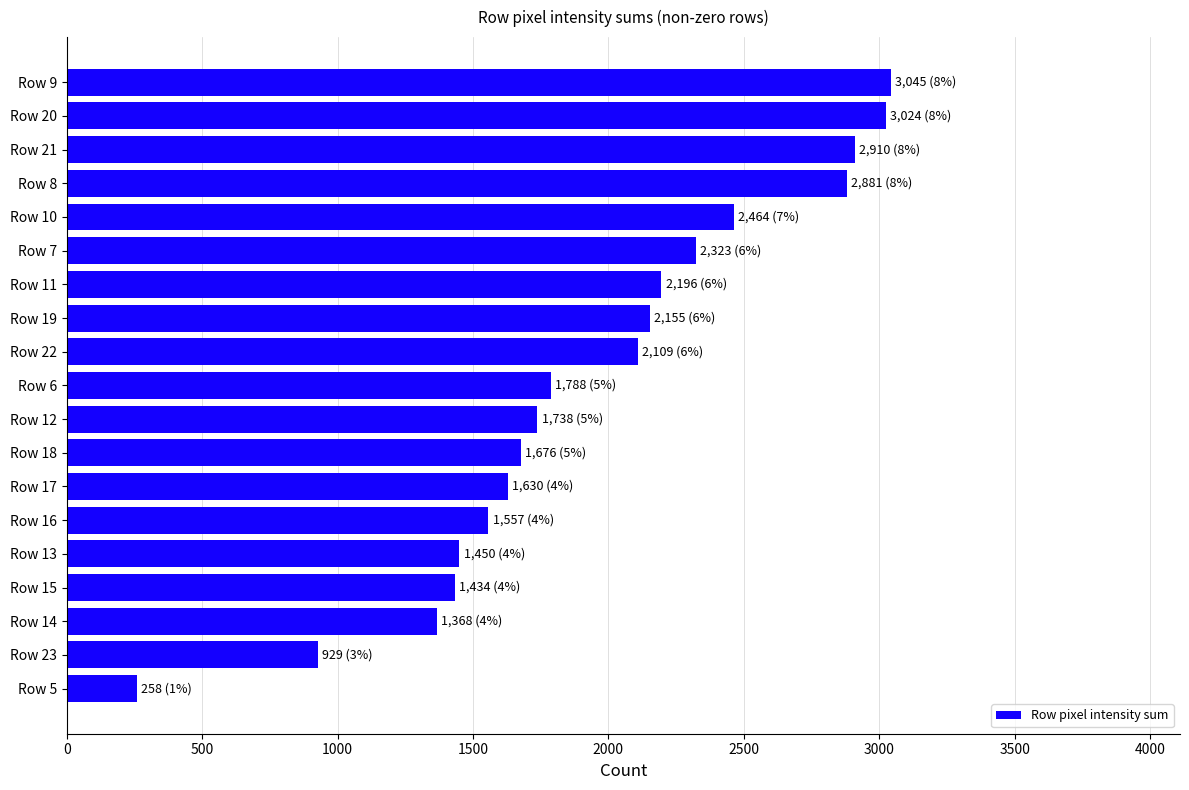

What is the ratio of the value at Row 20 to the value at Row 23?

3.3